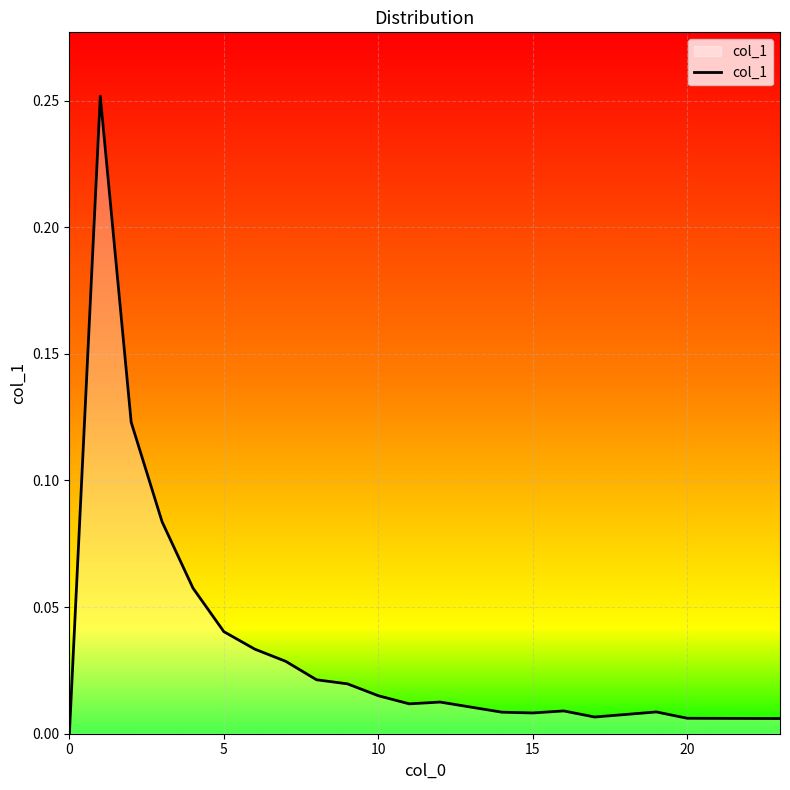

At which category does the data reach its first local valley?

11